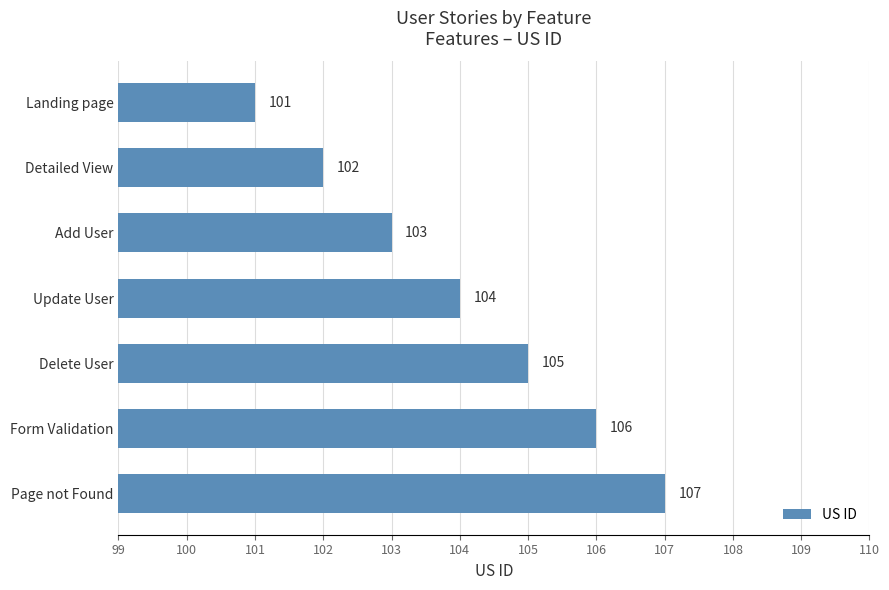

Reading top to bottom, extract all data points from this chart.

Landing page=101	Detailed View=102	Add User=103	Update User=104	Delete User=105	Form Validation=106	Page not Found=107